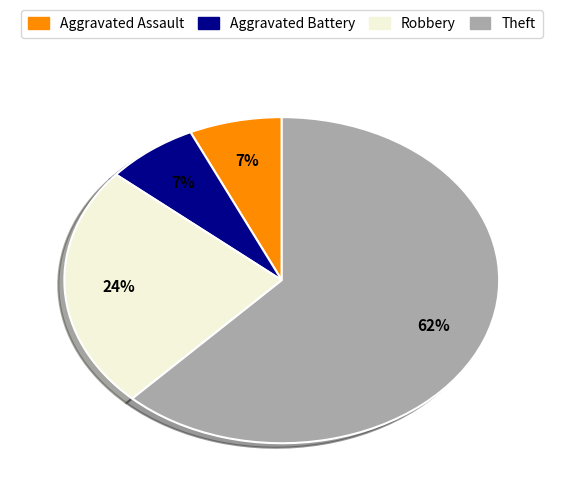

What percentage is the Aggravated Battery slice, to the nearest percent?

7%